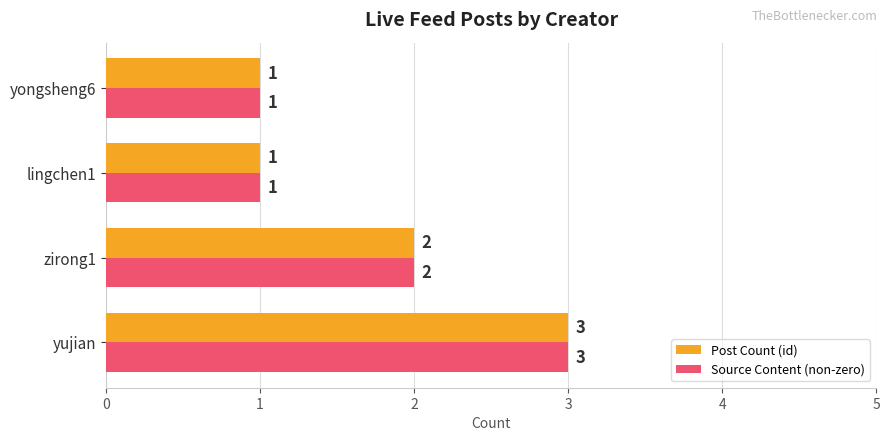

What is the average value of the Post Count (id) series?

2